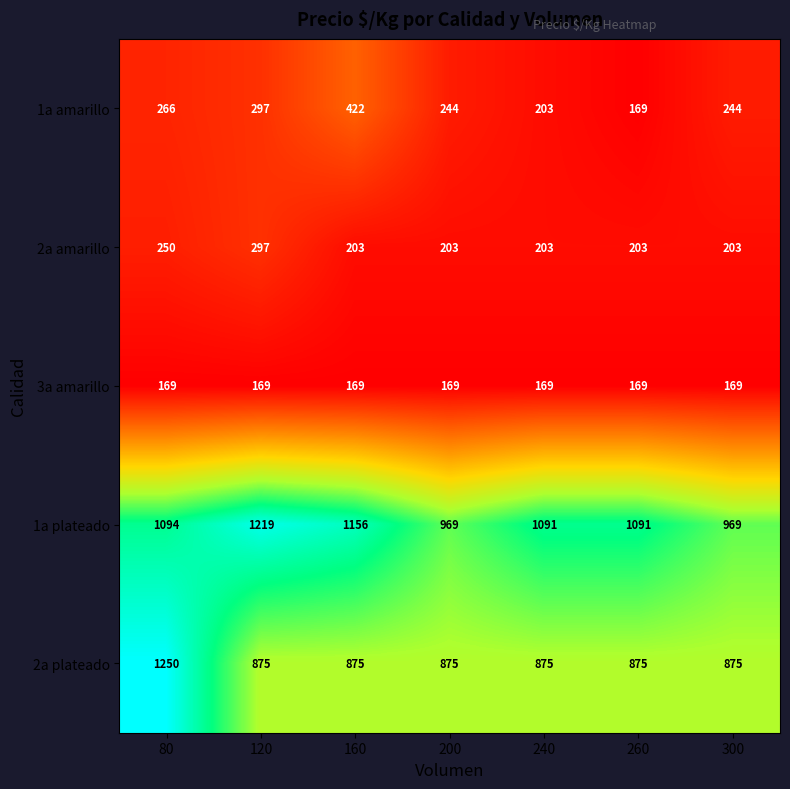

Which series has the largest total across all categories?

1a plateado